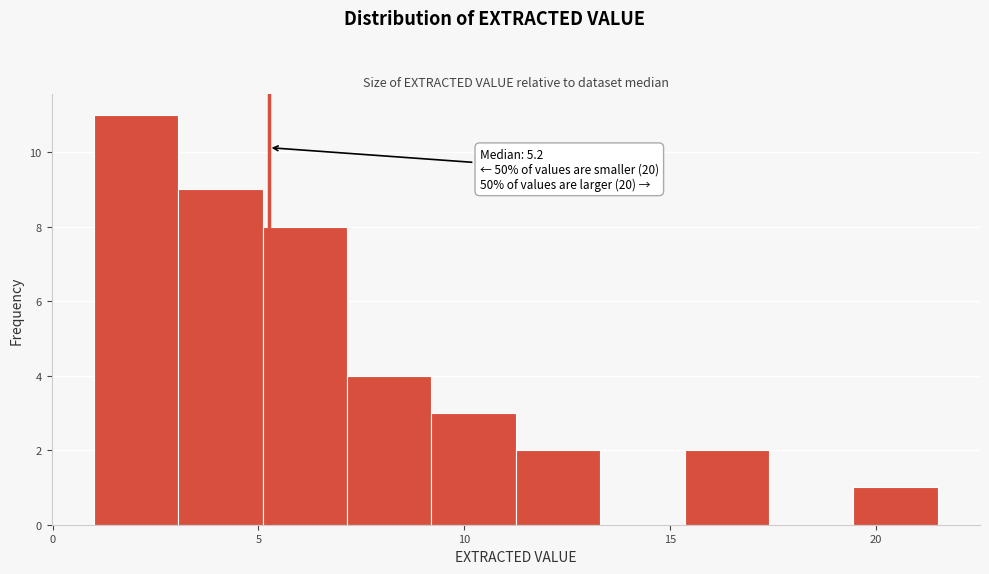

Over which range of the x-axis is the bar tallest?

1.00 to 3.05